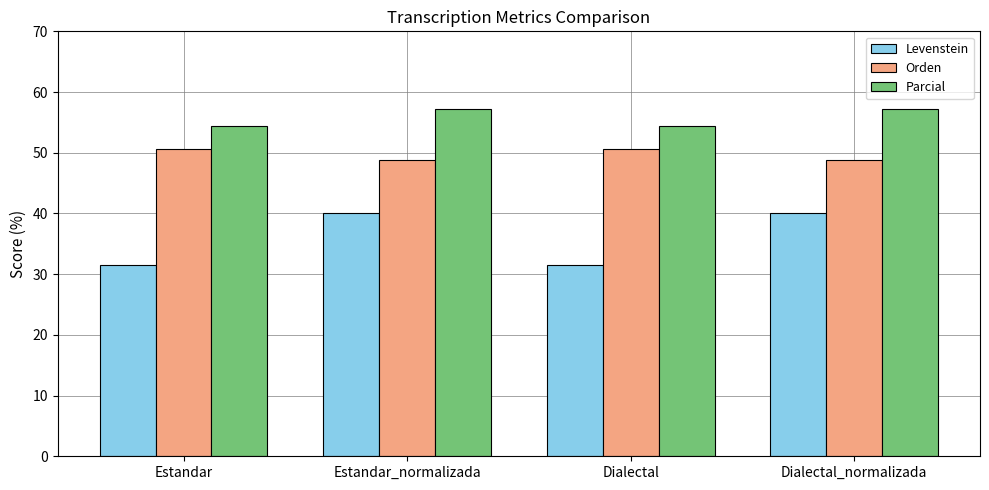

How many bars are there in total?

12